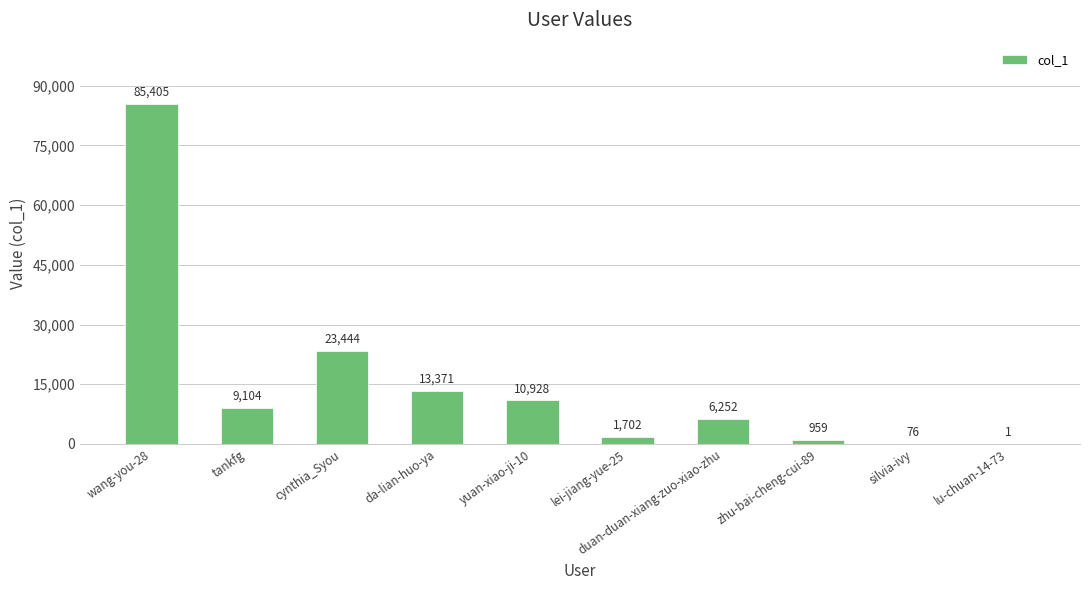

Reading right to left, extract all data points from this chart.

1	76	959	6252	1702	10928	13371	23444	9104	85405